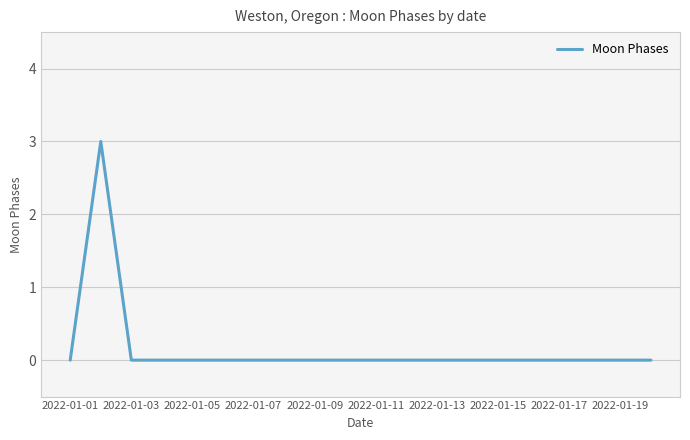

How many values are between 0 and 1?

19